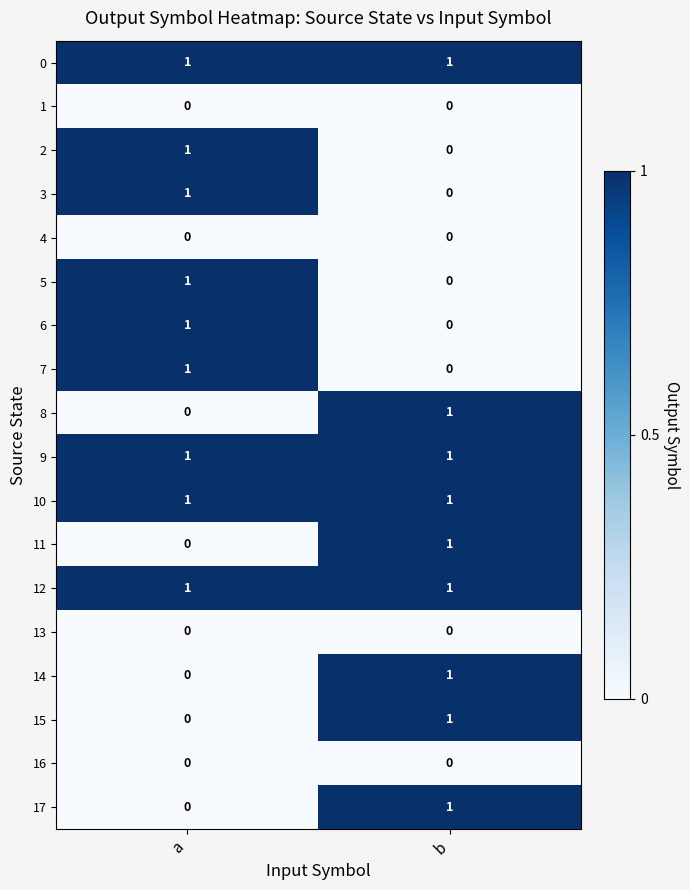

At which label does 2 reach its peak?

a